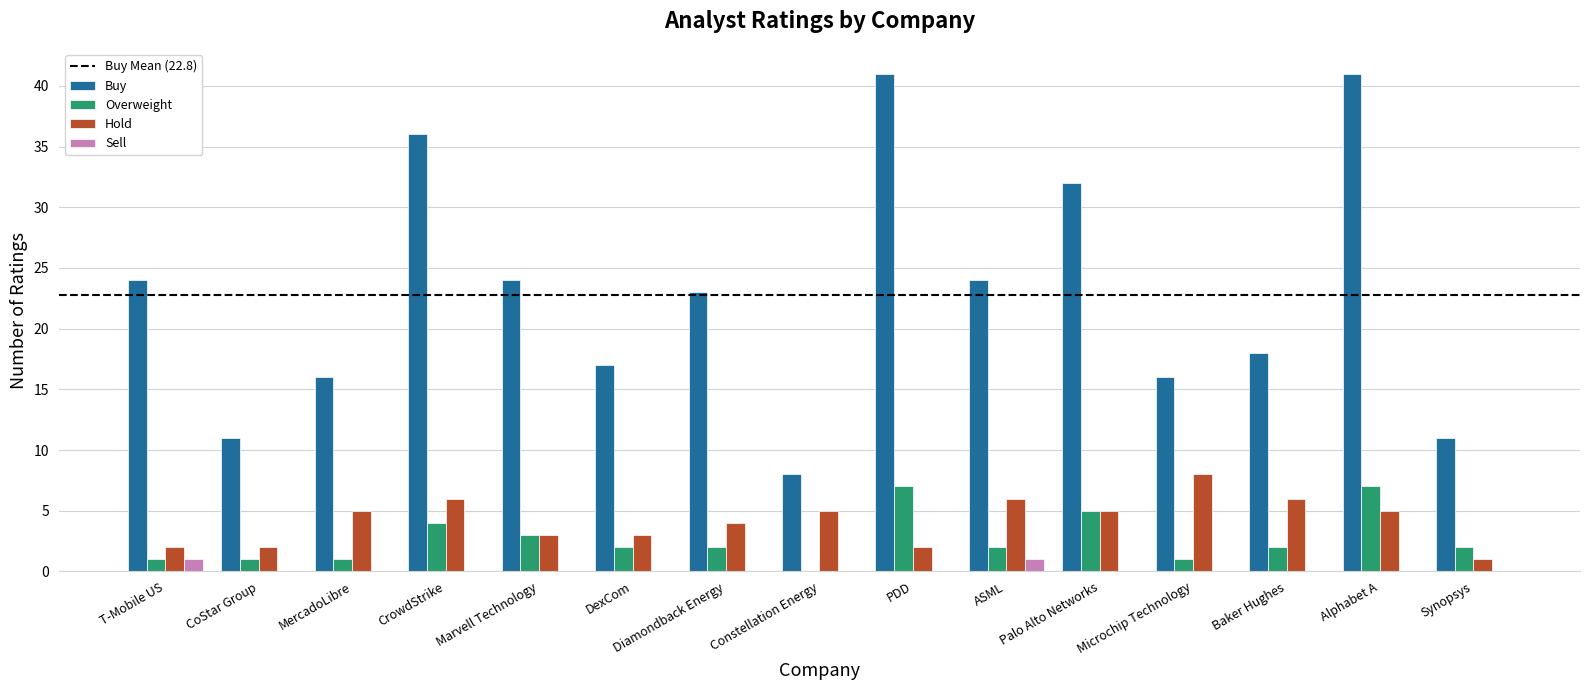

What is the sum of the Overweight values at Diamondback Energy and PDD?

9